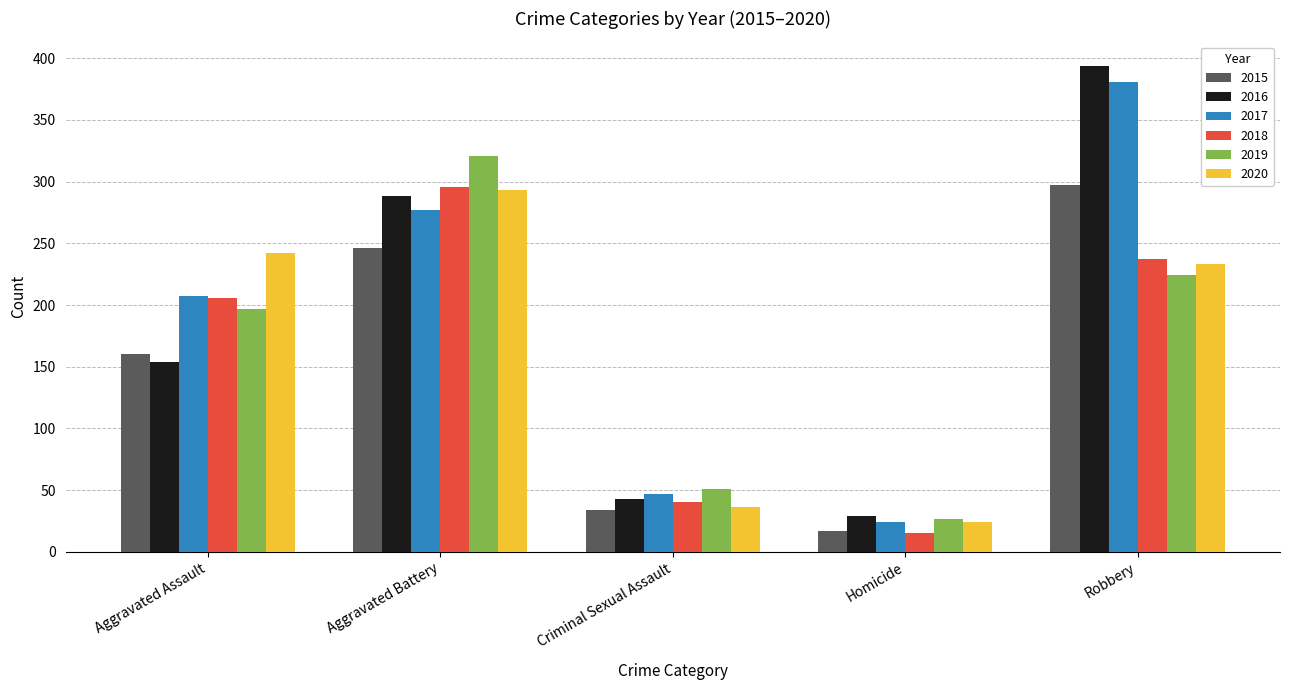

At which category is the sum across all series the highest?

Robbery